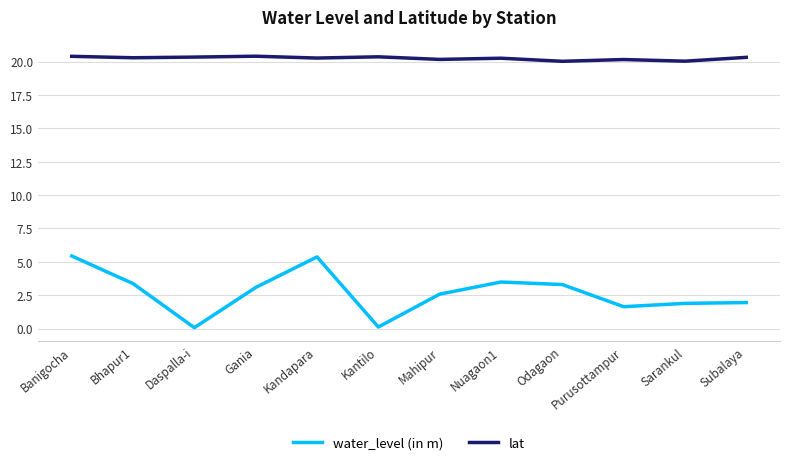

List the series in order of their peak value, lowest first.

water_level (in m), lat